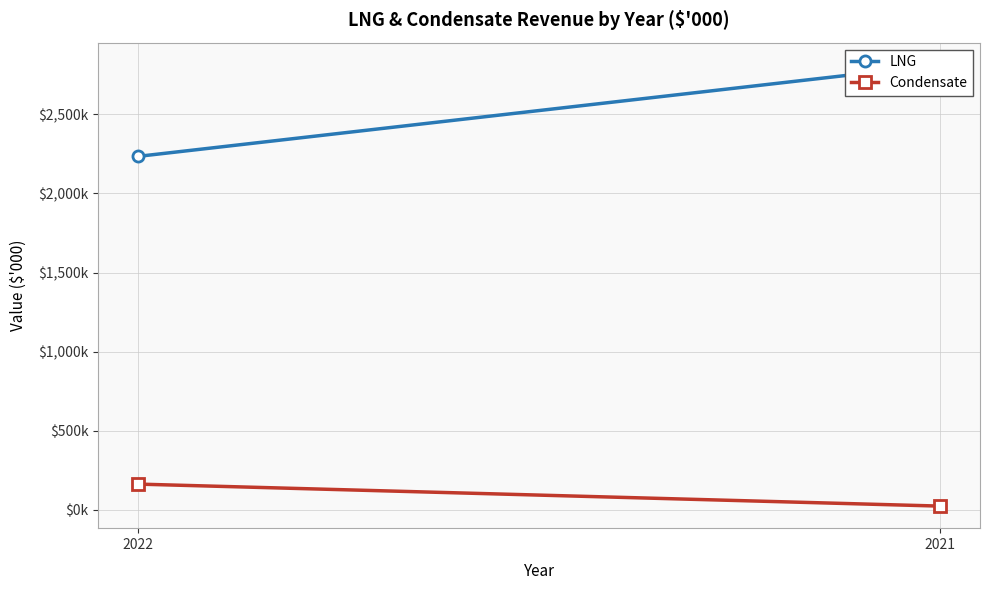

Which series has the largest range (max minus min)?

LNG